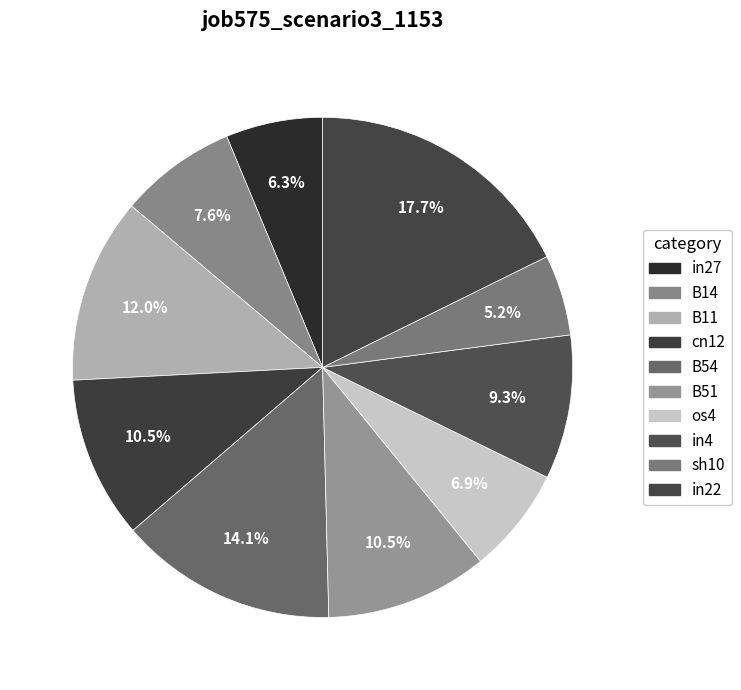

True or false: in22 accounts for 18% of the total.

True